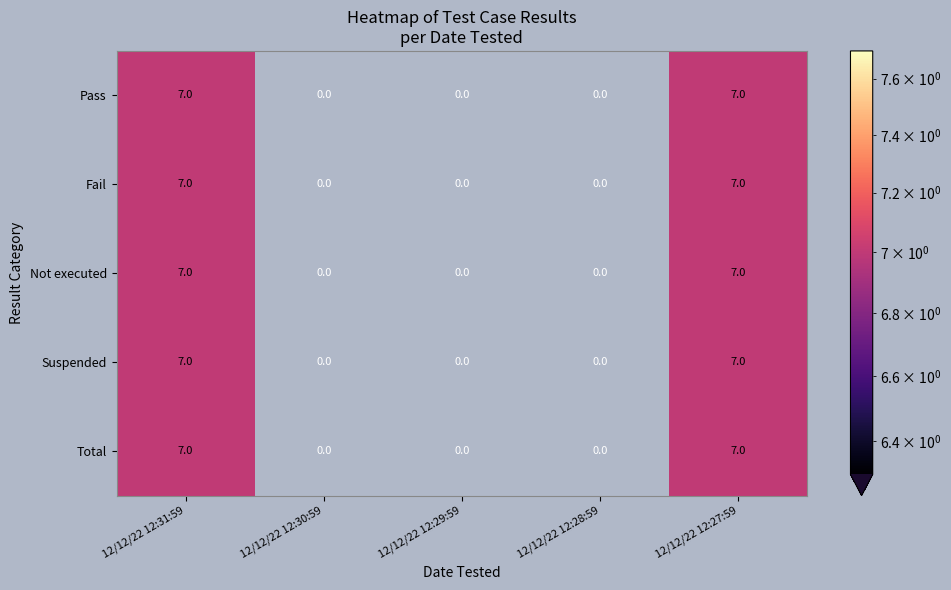

Is it true that Suspended equals 10 at 12/12/22 12:27:59?

False